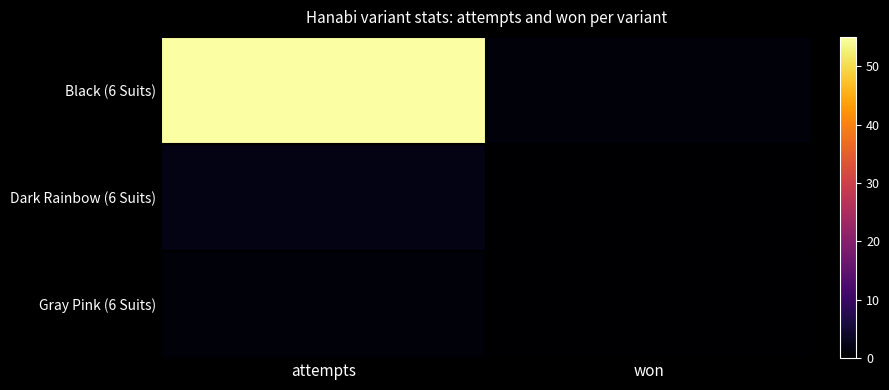

Reading right to left, what are all the values shown in this chart?

Black (6 Suits): won=1	attempts=55
Dark Rainbow (6 Suits): won=0	attempts=2
Gray Pink (6 Suits): won=0	attempts=1